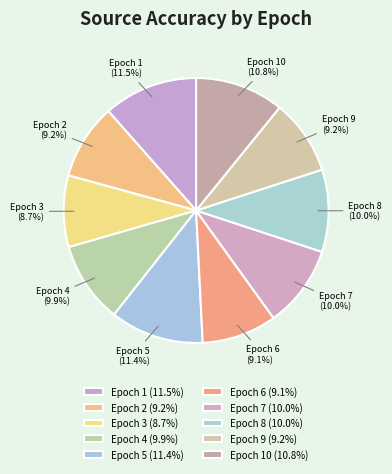

Between Epoch 8 (10.0%) and Epoch 6 (9.1%), which is larger?

Epoch 8 (10.0%)